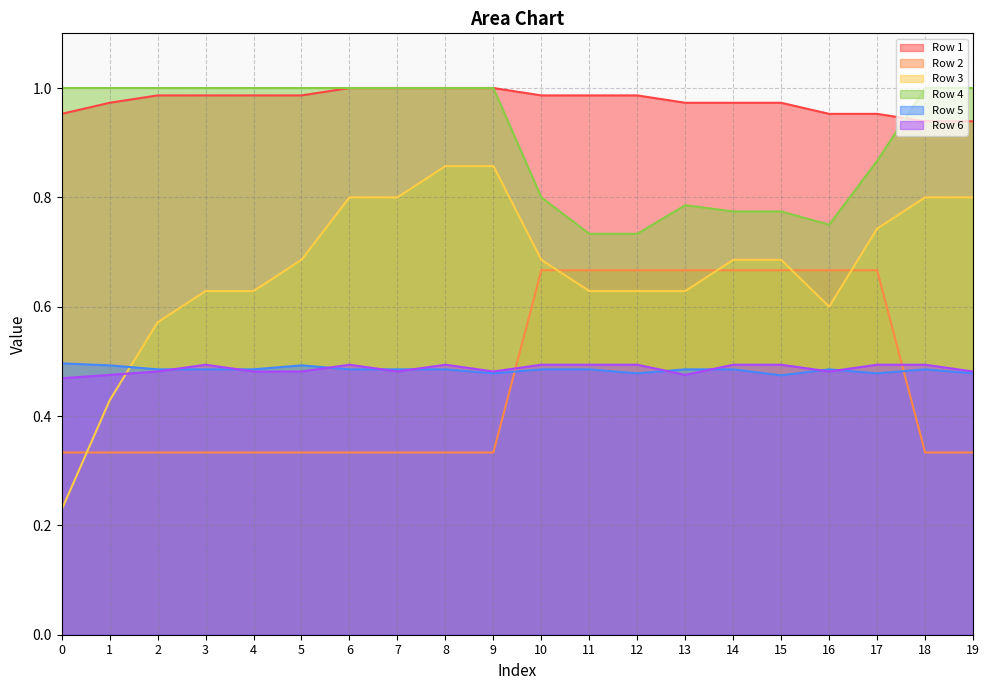

How many lines are shown in the chart?

6